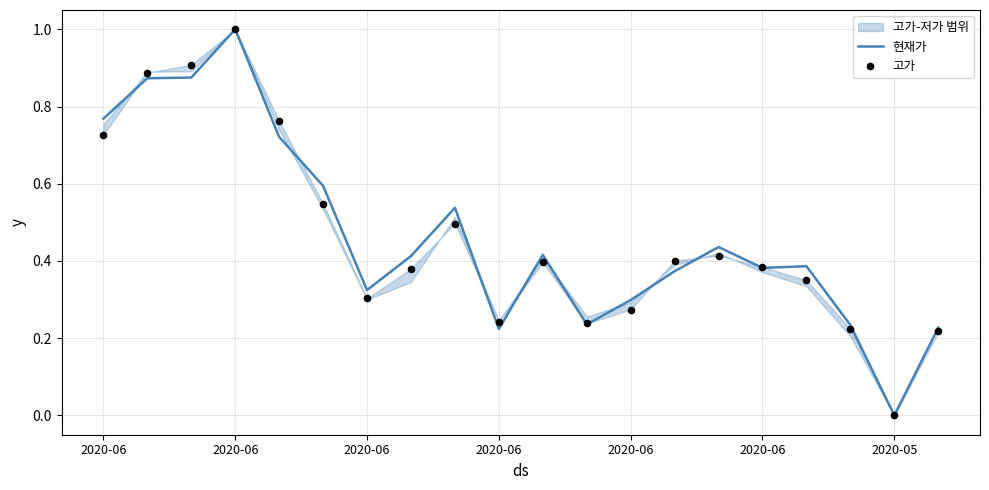

Which series has the largest total across all categories?

현재가